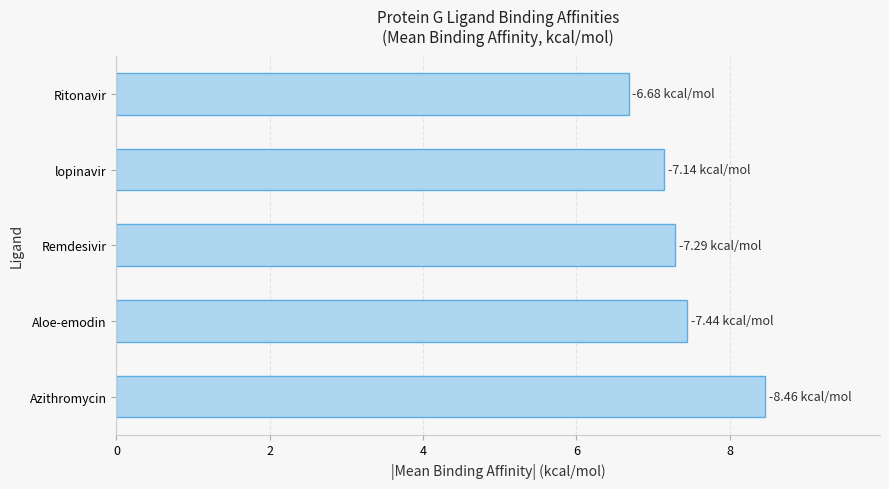

What is the difference between the maximum and minimum values?

1.8